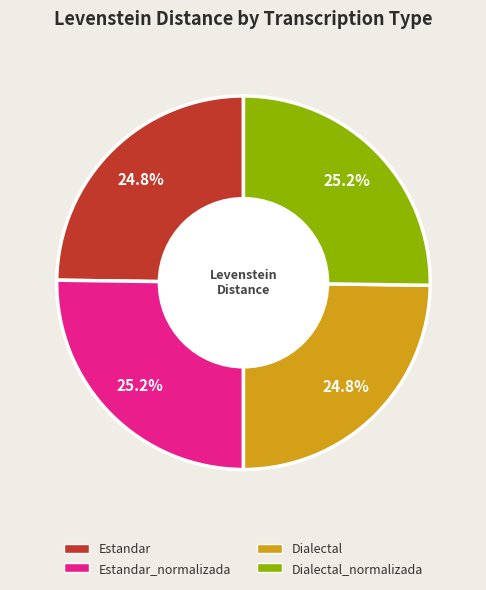

Is there a majority slice in this chart?

No